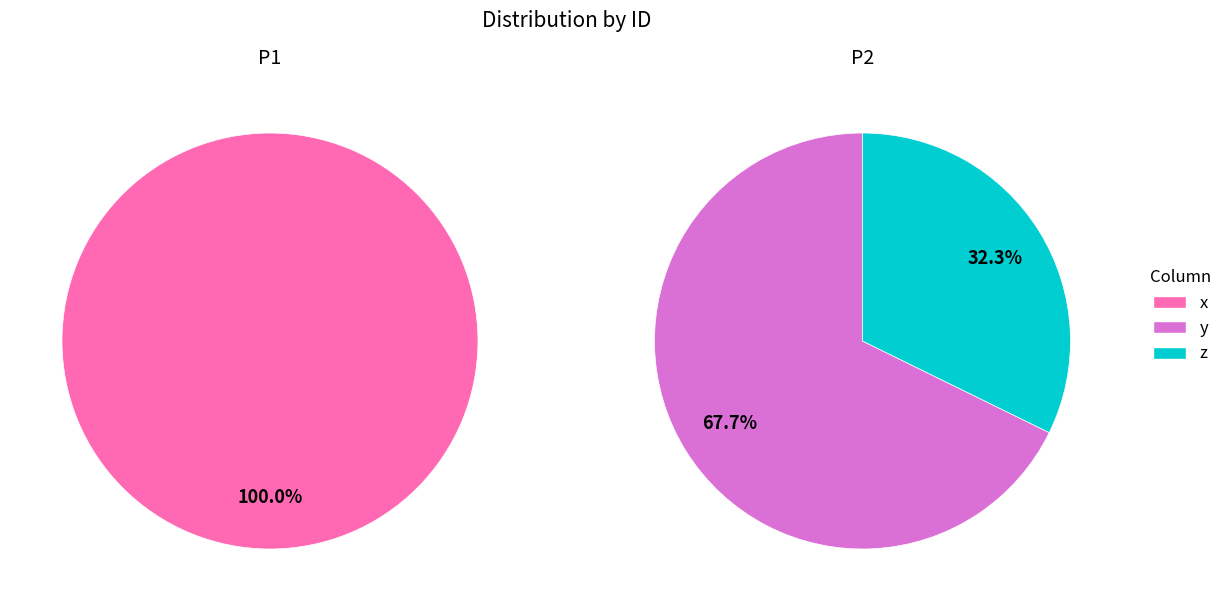

What percentage is the P1 slice, to the nearest percent?

100%